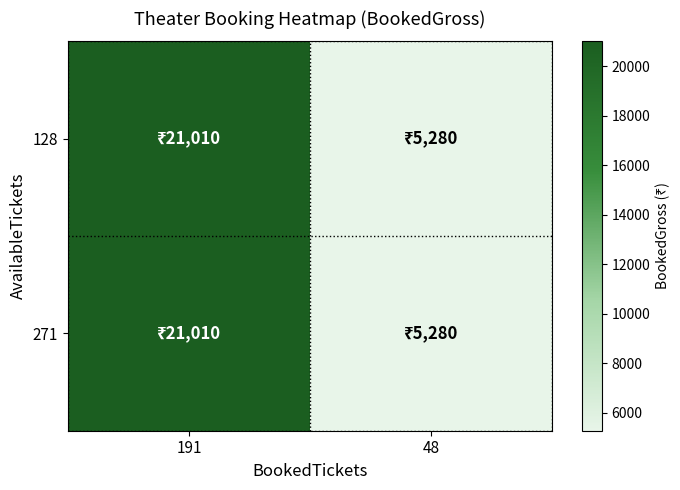

What is the total value across all series at 48?

10560